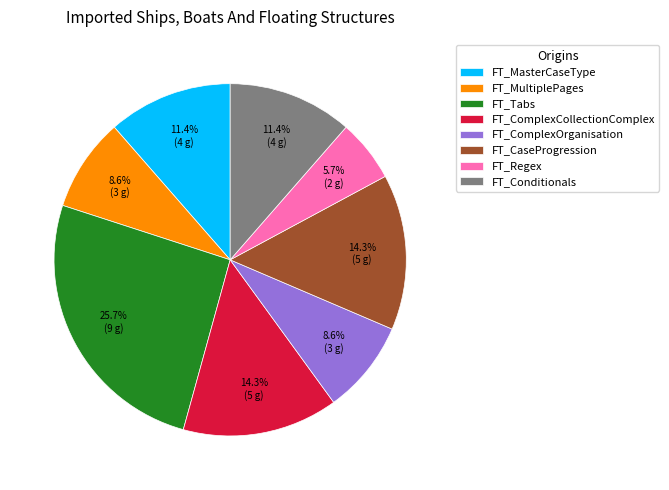

To the nearest percent, what portion does FT_Tabs represent?

26%